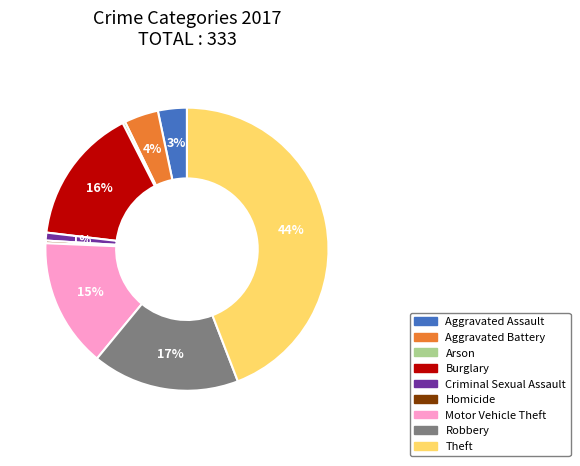

How many segments does this pie chart have?

9